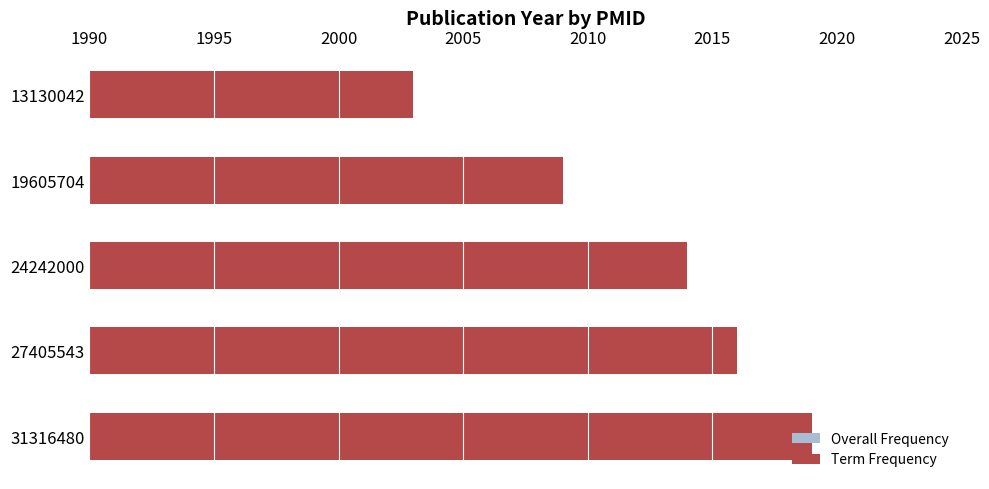

At which label does Overall Frequency reach its minimum?

13130042